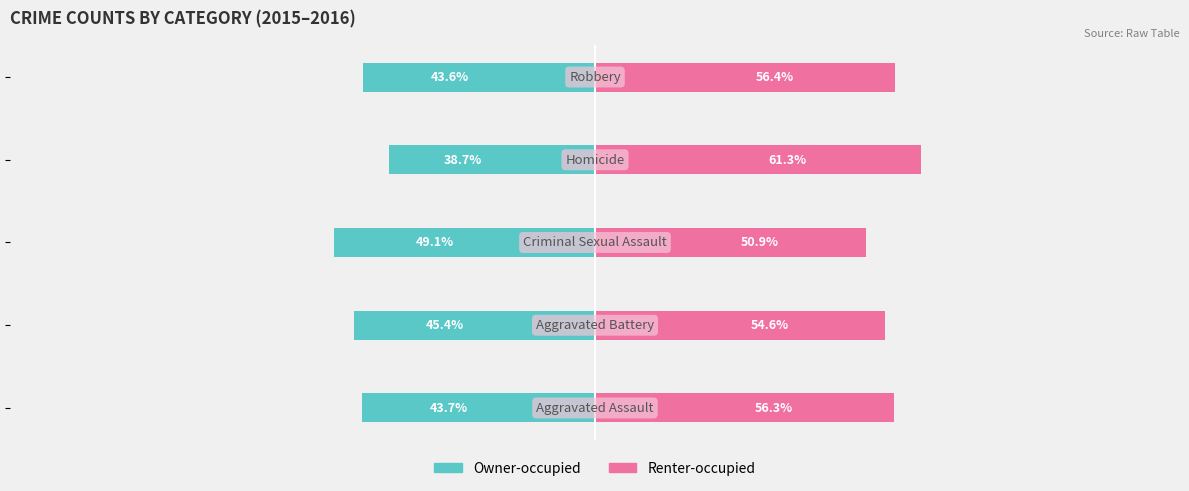

True or false: Owner-occupied has a value of -38.7 at 3.

True